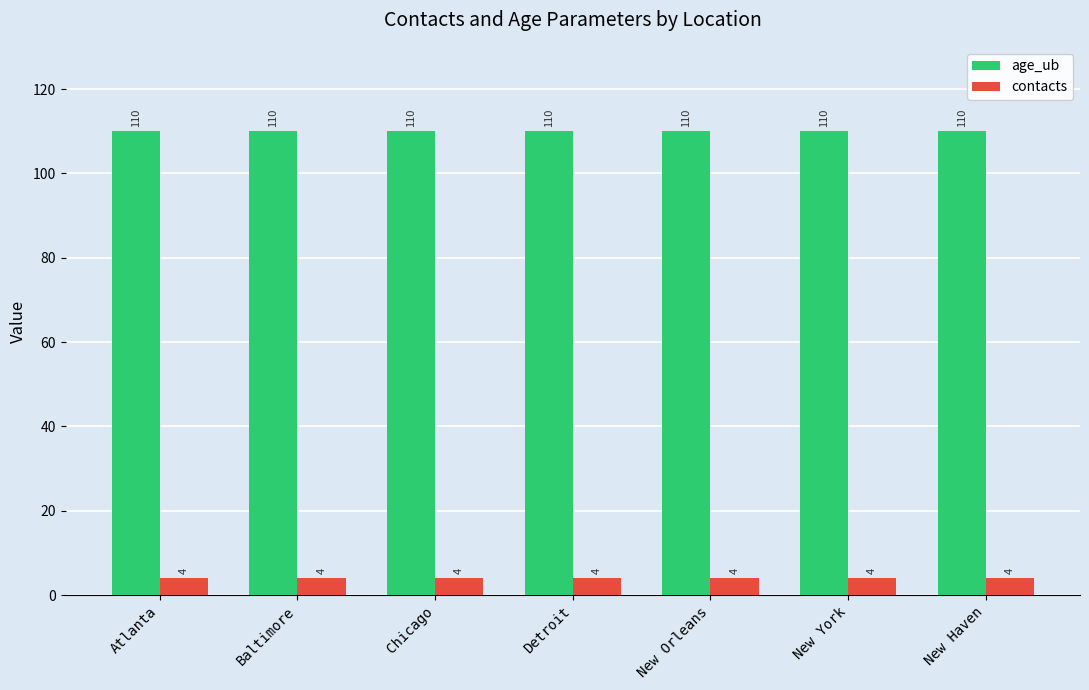

Reading left to right, extract all data points from this chart.

age_ub: 110	110	110	110	110	110	110
contacts: 4	4	4	4	4	4	4